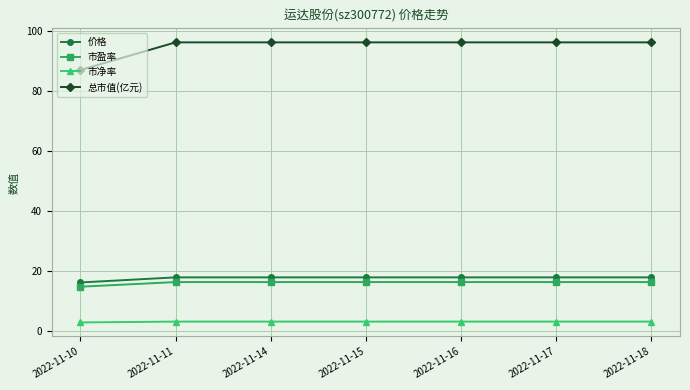

The 市净率 series shows 3.0 at 2022-11-15. True or false?

True